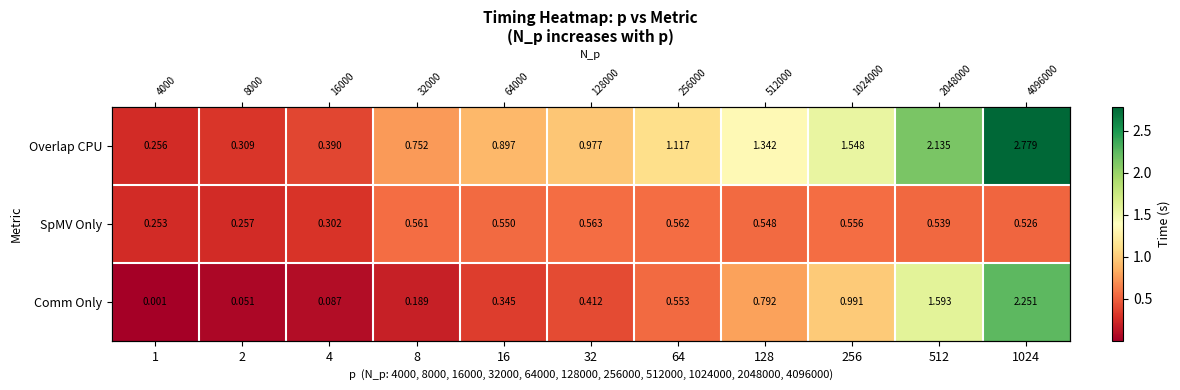

What is the difference between the maximum and minimum values in the Overlap CPU series?

2.5